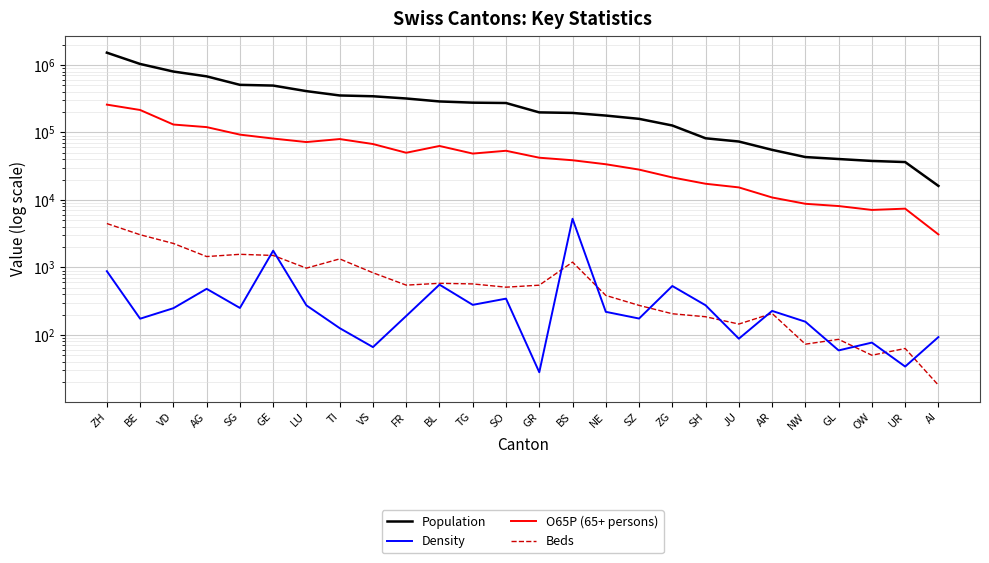

What are all the series names shown in the legend?

Population, Density, O65P (65+ persons), Beds